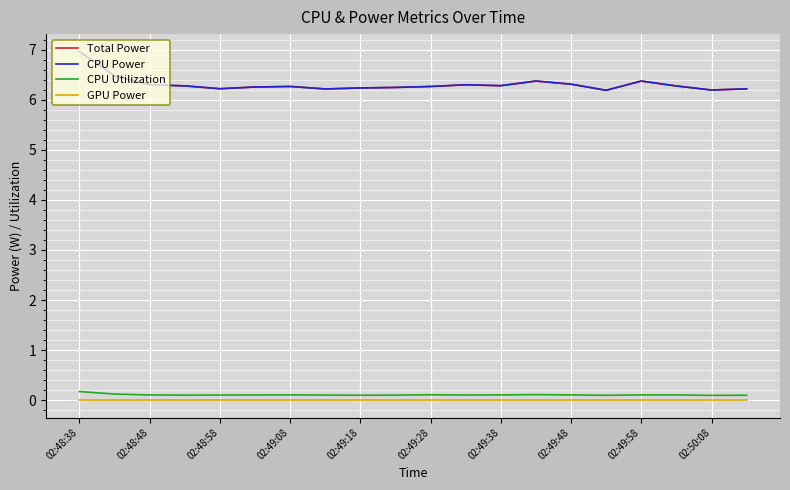

Reading right to left, list all the values displayed in this chart.

Total Power: 6.2	6.2	6.3	6.4	6.2	6.3	6.4	6.3	6.3	6.3	6.2	6.2	6.2	6.3	6.3	6.2	6.3	6.3	6.5	7.0
CPU Power: 6.2	6.2	6.3	6.4	6.2	6.3	6.4	6.3	6.3	6.3	6.2	6.2	6.2	6.3	6.3	6.2	6.3	6.3	6.5	7.0
CPU Utilization: 0.1	0.1	0.1	0.1	0.1	0.1	0.1	0.1	0.1	0.1	0.1	0.1	0.1	0.1	0.1	0.1	0.1	0.1	0.1	0.2
GPU Power: 0.0	0.0	0.0	0.0	0.0	0.0	0.0	0.0	0.0	0.0	0.0	0.0	0.0	0.0	0.0	0.0	0.0	0.0	0.0	0.0